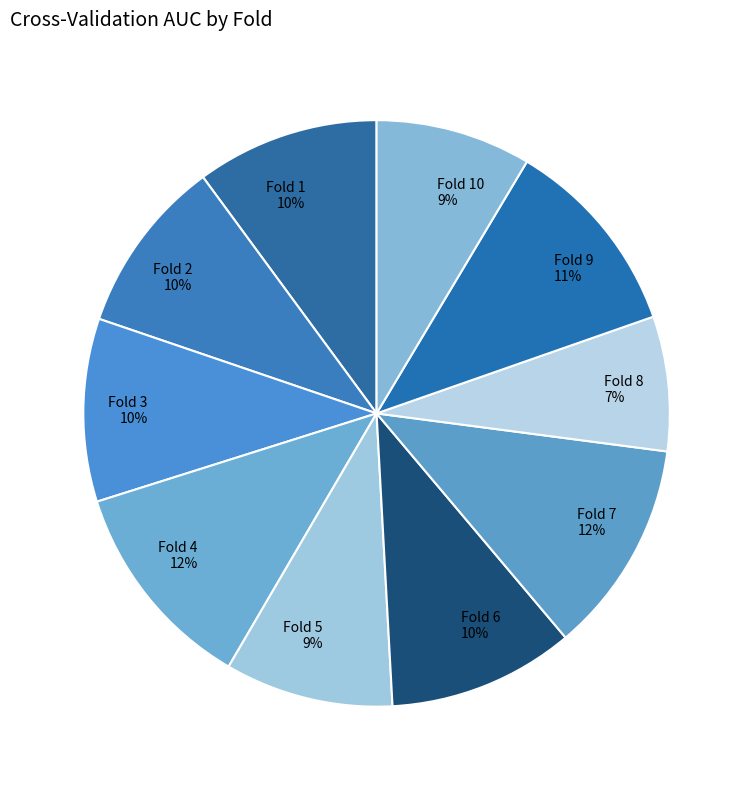

To the nearest percent, what percentage of the pie is Fold 1?

10%